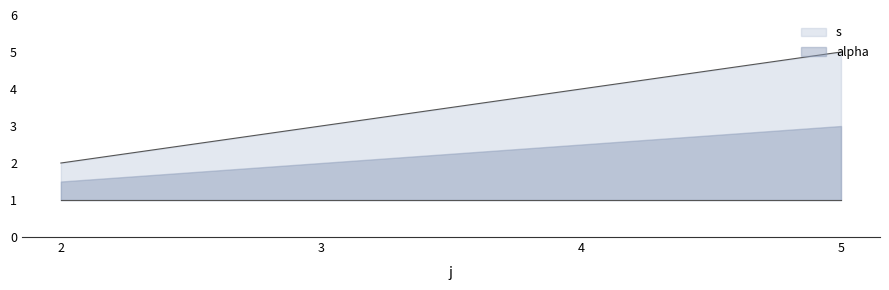

Which series has the largest range (max minus min)?

s